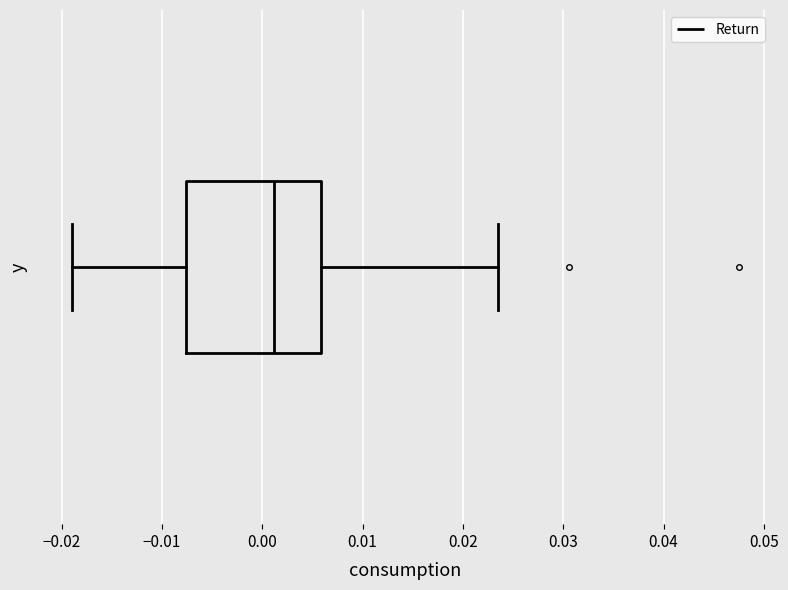

Transcribe this box plot: give where the median line is, the range the box spans, and where the two whiskers end, as read against the x-axis. The values are not printed on the chart, so give them approximately, as read against the axis.

median 0.001, box -0.008 to 0.006, whiskers -0.019 to 0.024